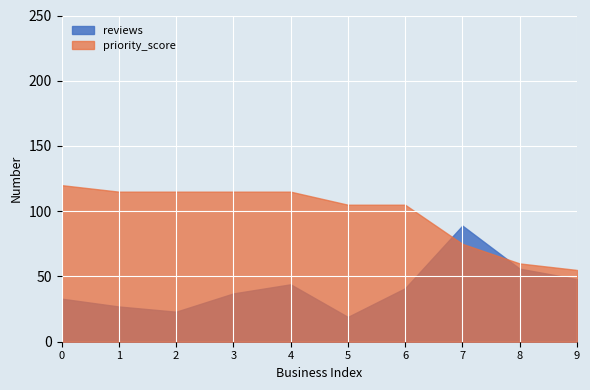

What are all the series names shown in the legend?

reviews, priority_score